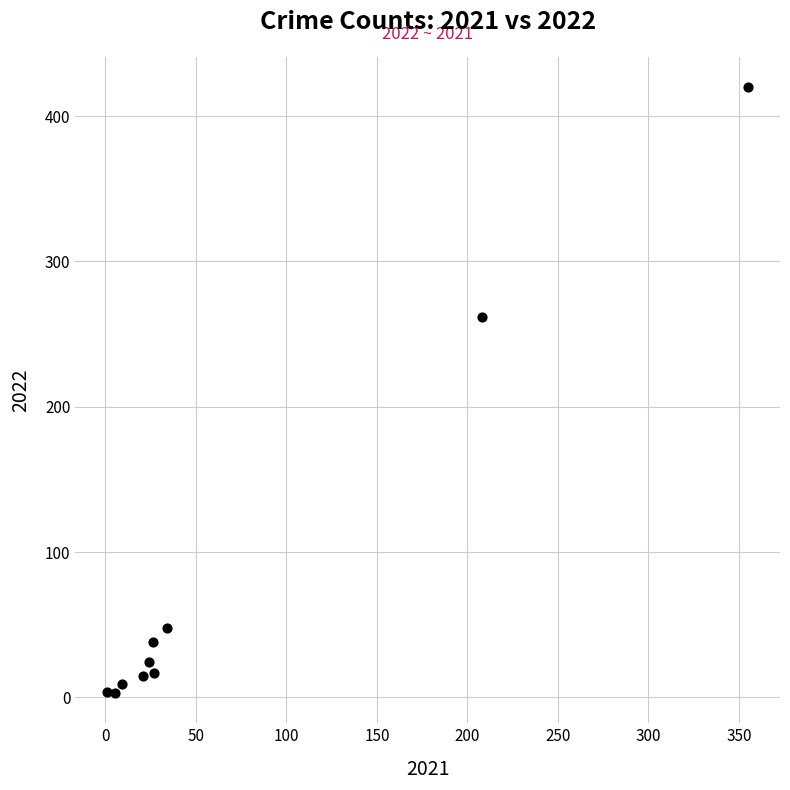

What is the average X value?

71